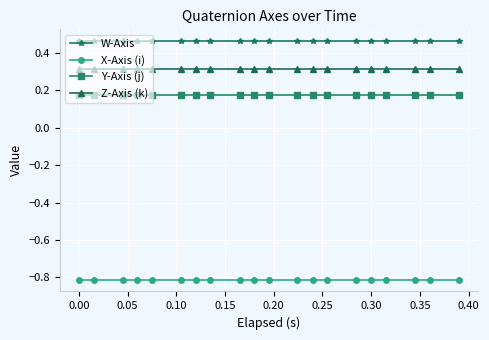

List the series in order of their peak value, highest first.

W-Axis, Z-Axis (k), Y-Axis (j), X-Axis (i)